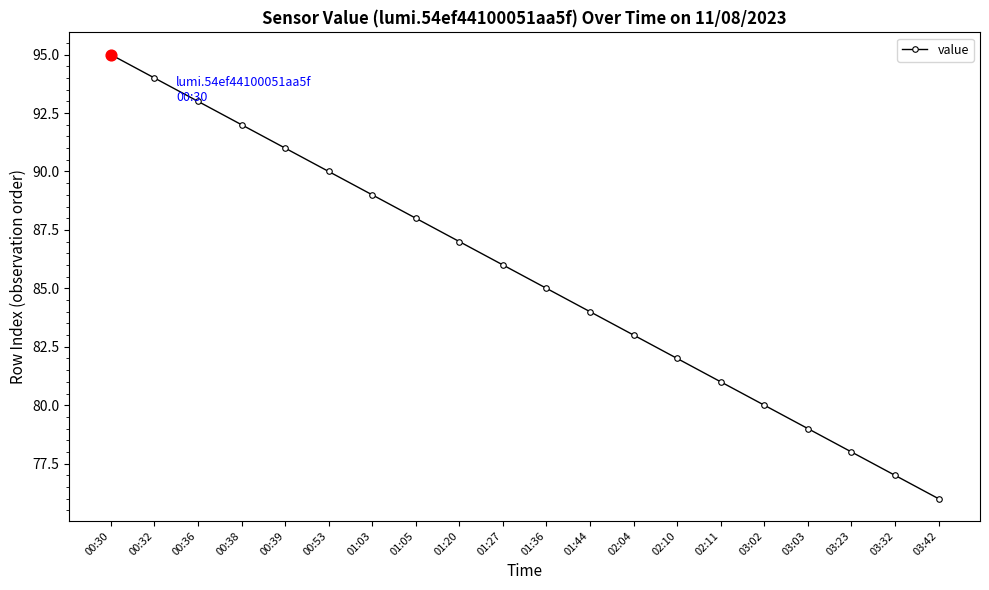

What is the change in value from 00:53 to 03:42?

-14